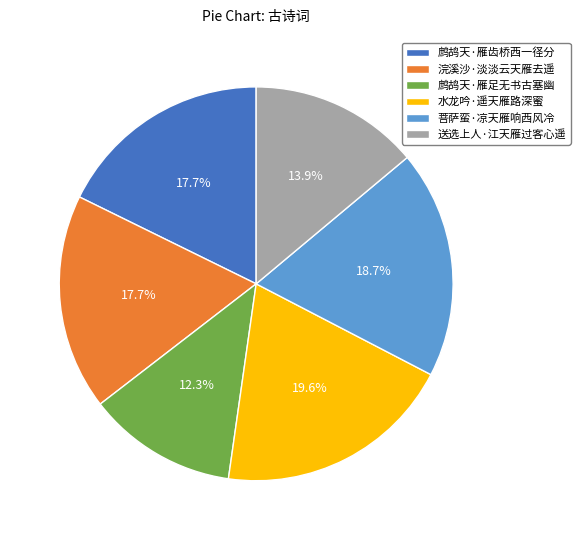

What is the ratio of the value at 鹧鸪天·雁齿桥西一径分 to the value at 送选上人·江天雁过客心遥?

1.3